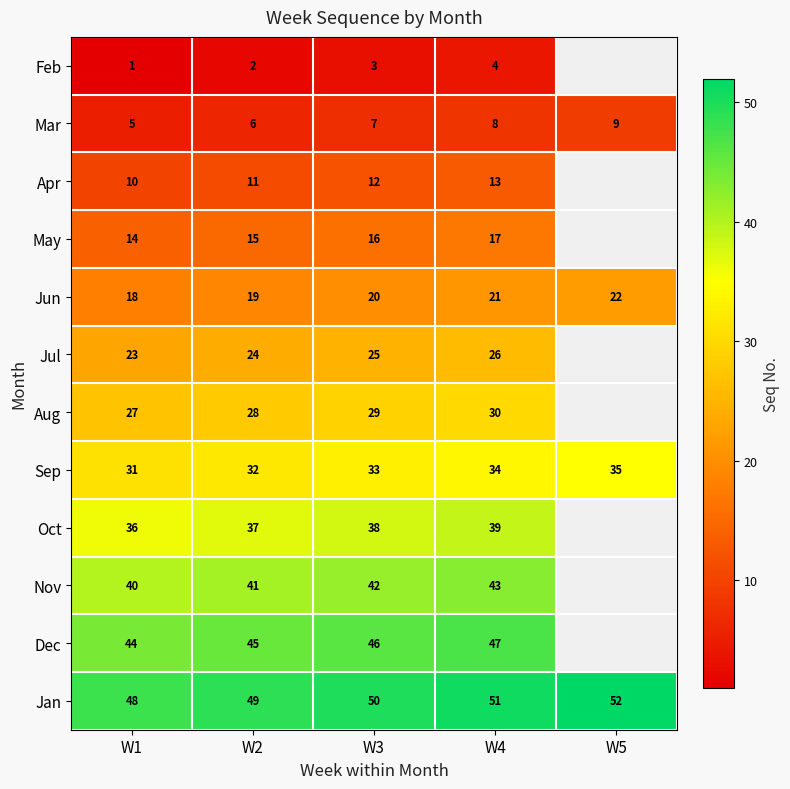

True or false: Dec has a value of 26 at W2.

False